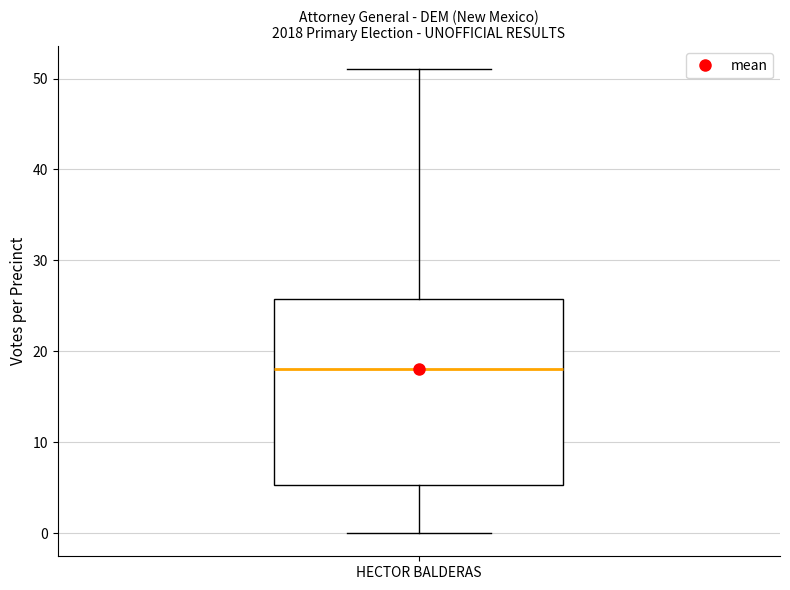

Read this box plot against the y-axis: the position of the median line, the range covered by the box, and the ends of both whiskers. The values are not printed on the chart, so give them approximately, as read against the axis.

median 18, box 5 to 26, whiskers 0 to 51